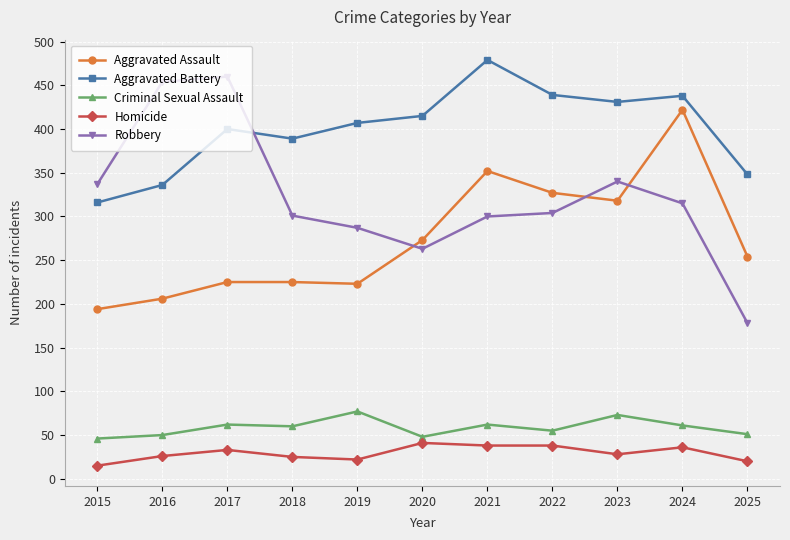

At which label is Robbery closest to 319?

2024